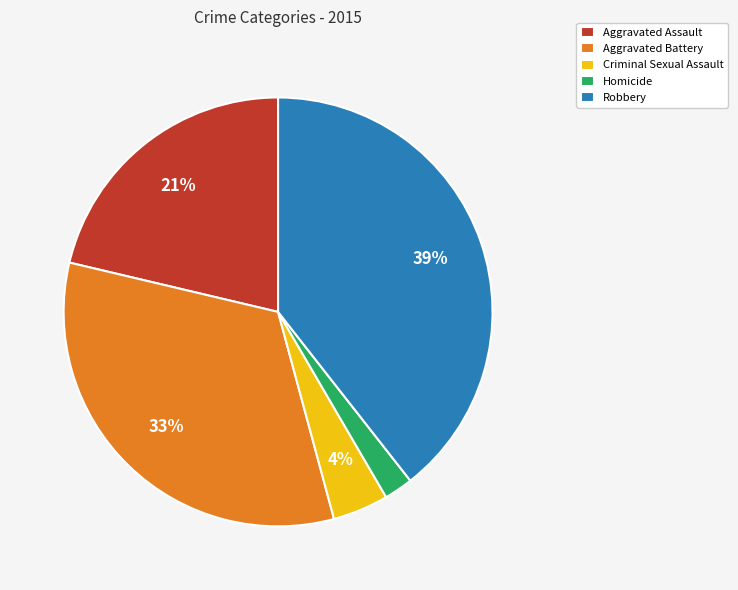

To the nearest percent, what portion does Robbery represent?

39%